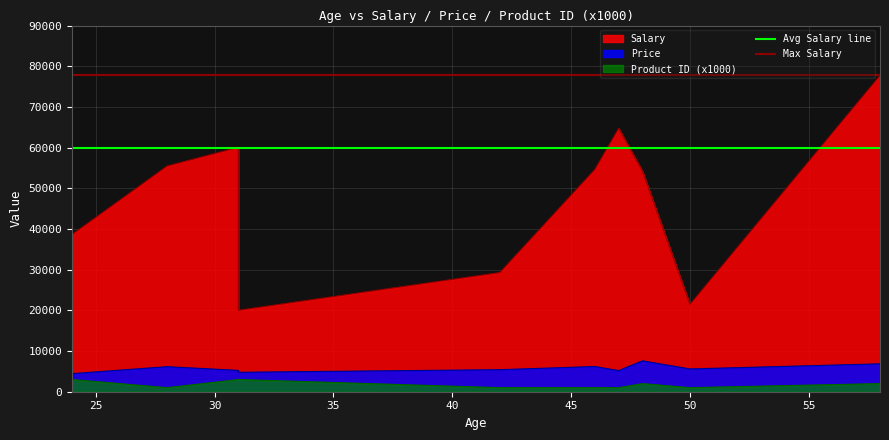

Is the value of Max Salary at 25 greater than the value of Avg Salary line at 20?

Yes